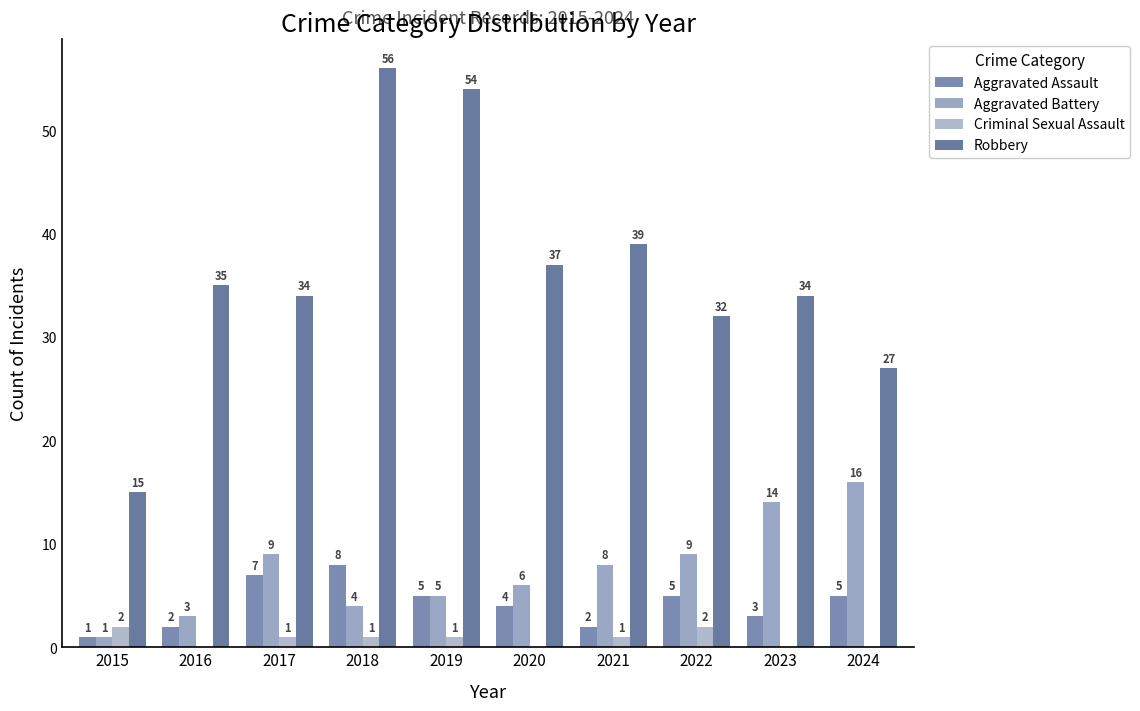

What are all the series names shown in the legend?

Aggravated Assault, Aggravated Battery, Criminal Sexual Assault, Robbery